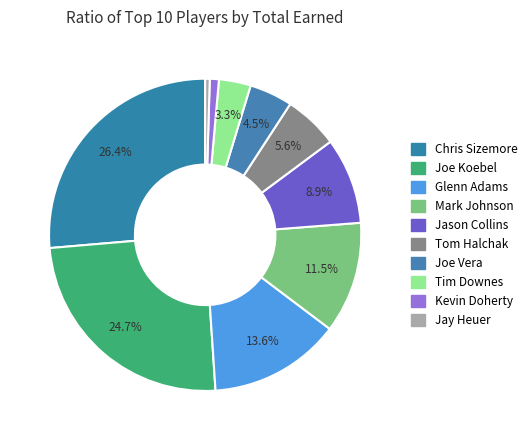

To the nearest percent, what portion does Kevin Doherty represent?

1%